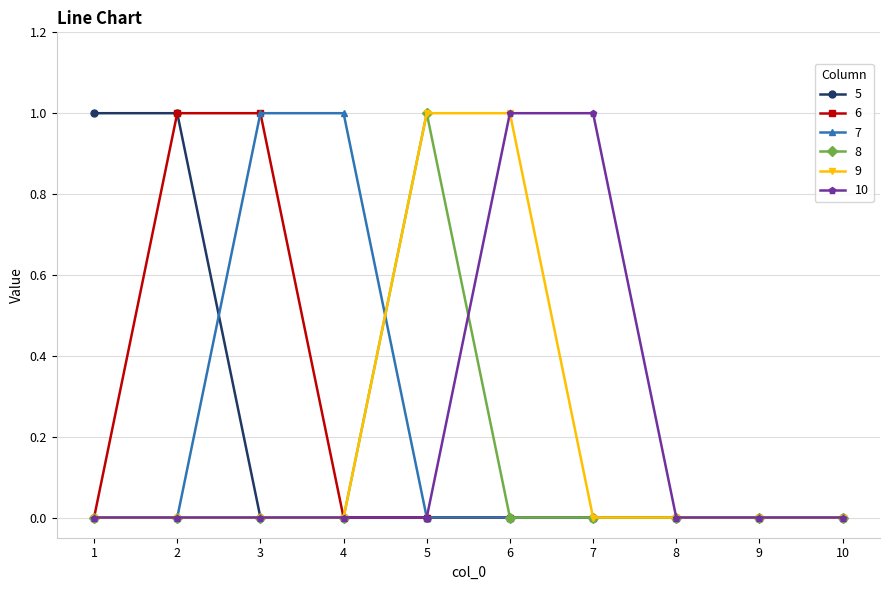

The value of 9 at 9 is 1. True or false?

False